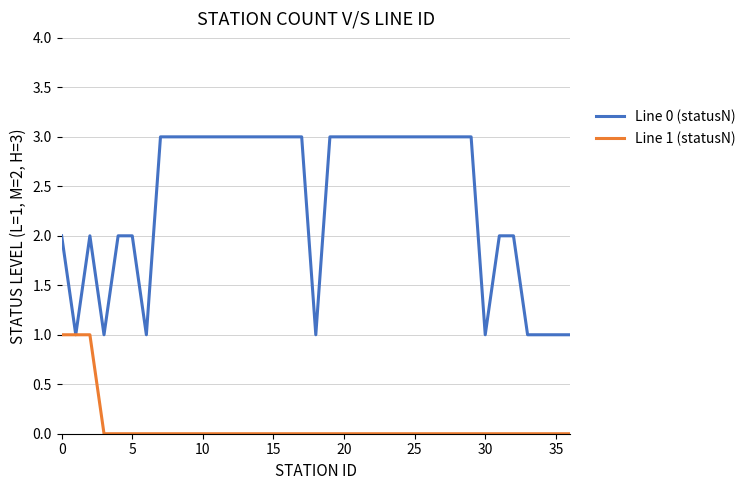

Which series has the largest total across all categories?

Line 0 (statusN)